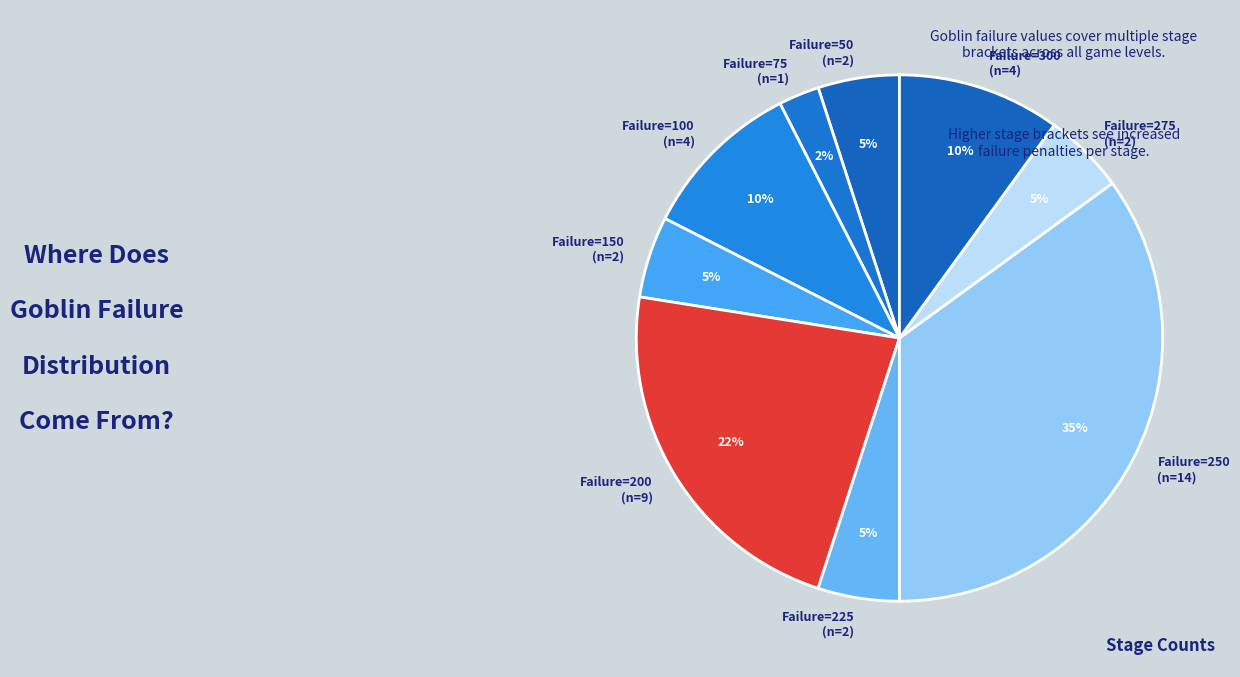

To the nearest percent, what percentage of the pie is Failure=200 (n=9)?

22%